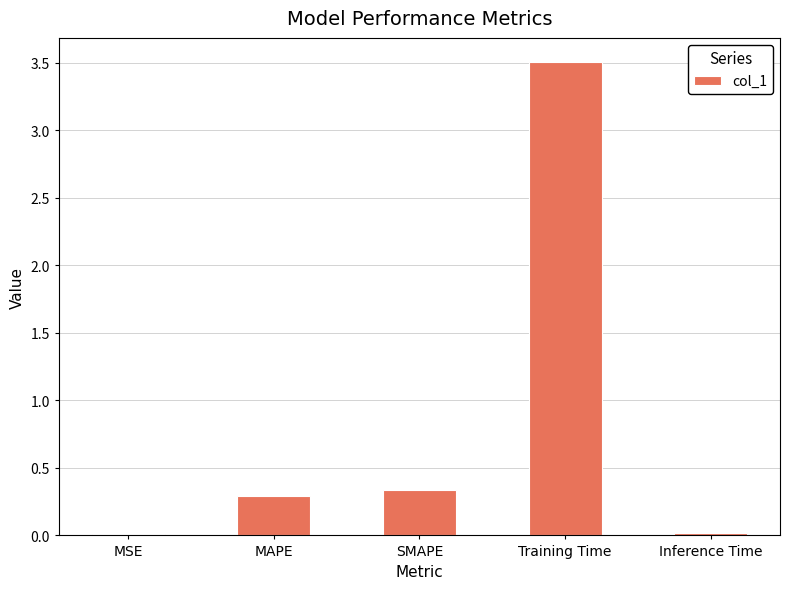

What is the greatest value displayed?

3.5